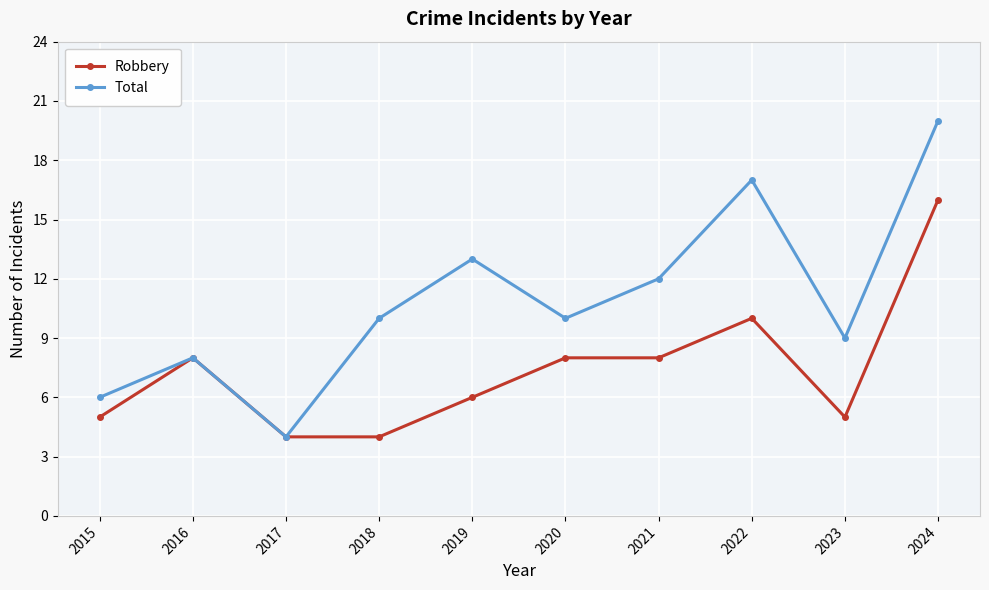

Rank the series at 2024 from highest to lowest value.

Total, Robbery